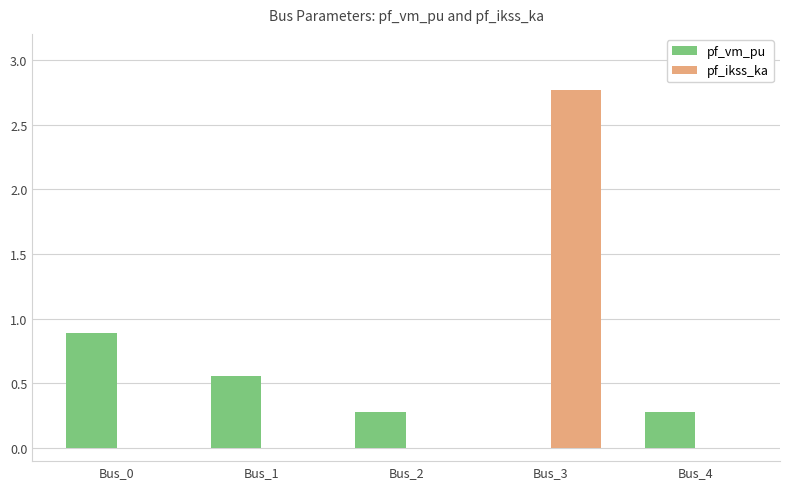

Does the chart contain stacked bars?

No